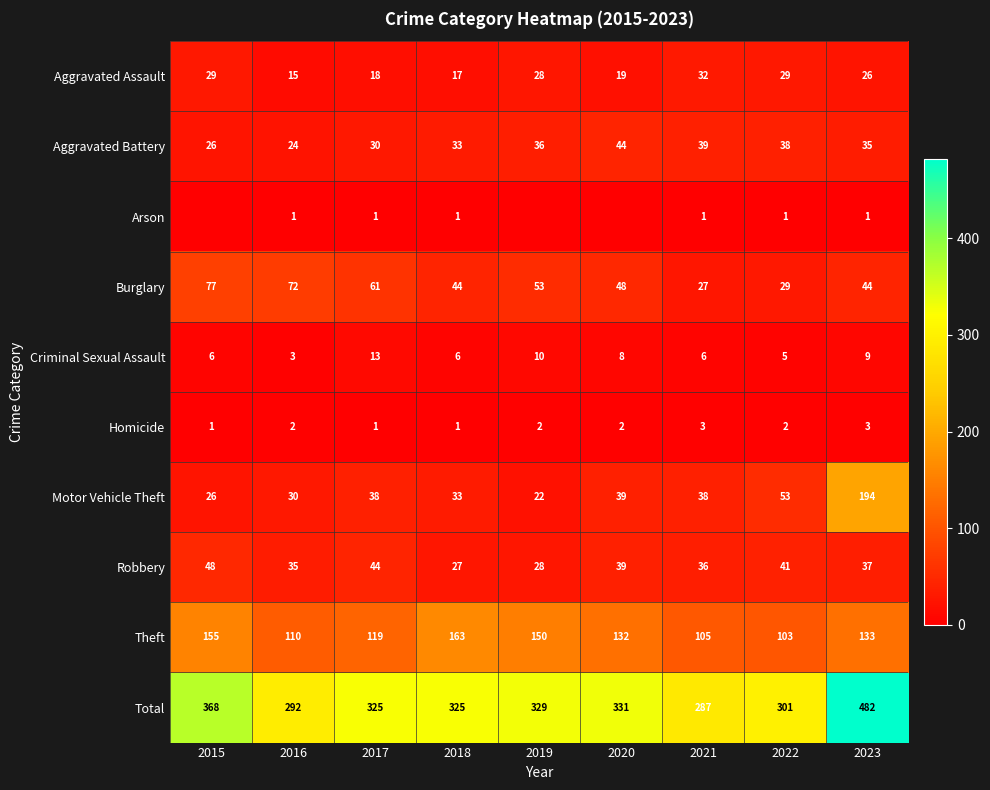

What is the sum of the Burglary values at 2021 and 2017?

88